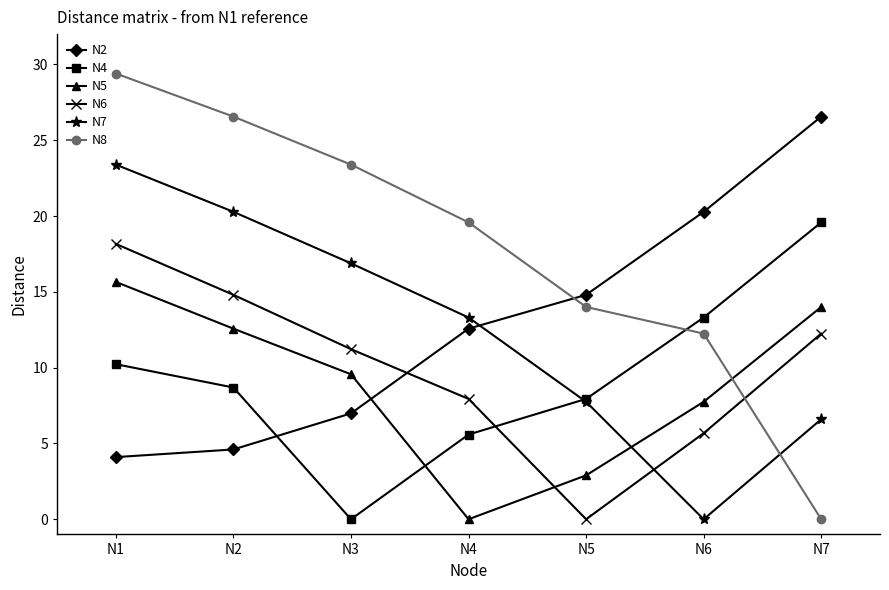

Rank the series by their maximum value, from highest to lowest.

N8, N2, N7, N4, N6, N5